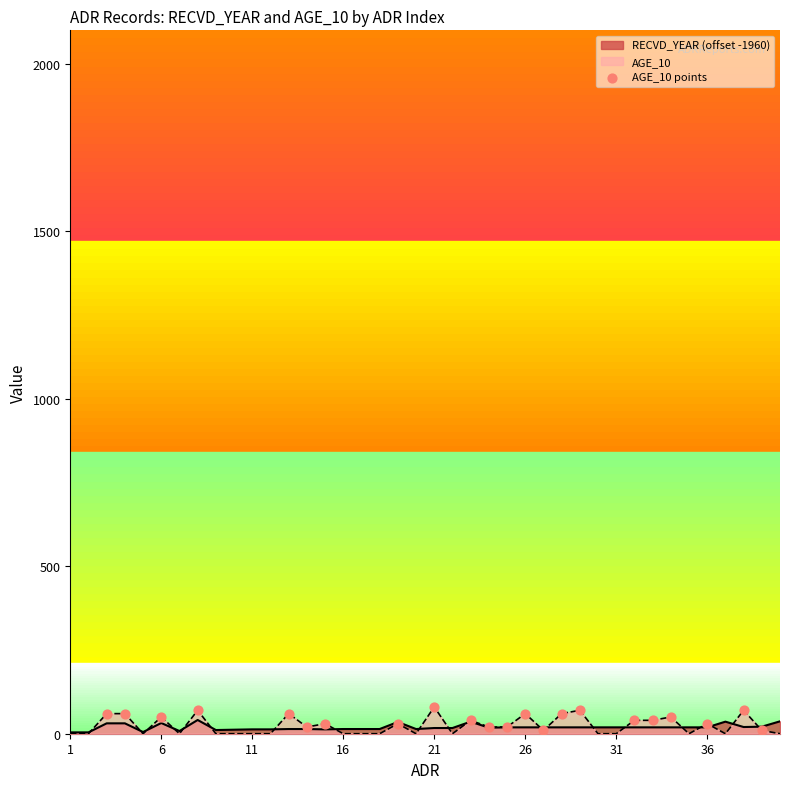

Which series has the widest spread of values?

AGE_10